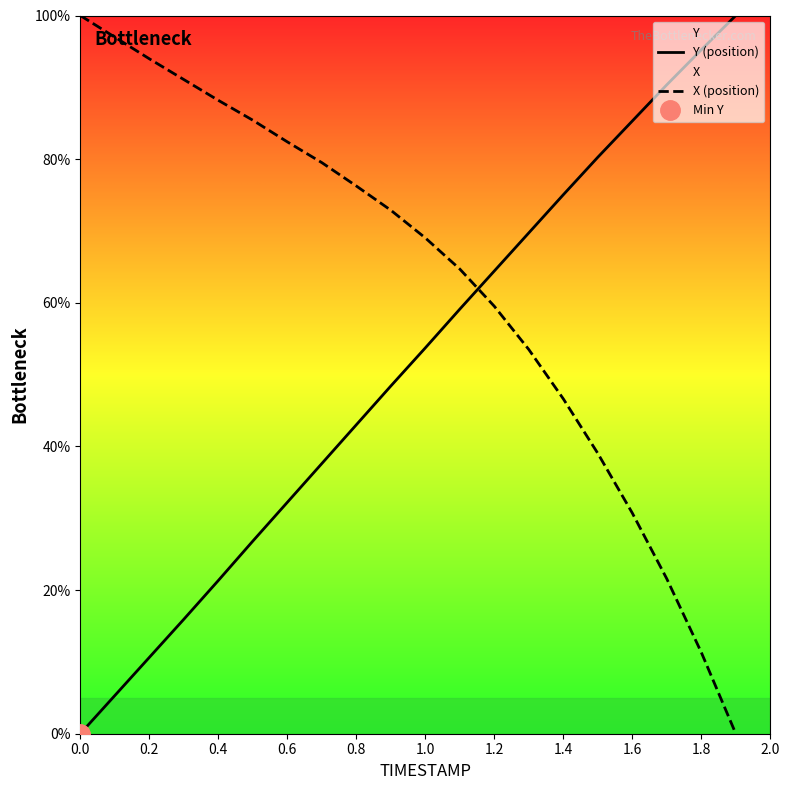

Which series ends up on top after the final intersection of Y (position) and X (position)?

Y (position)